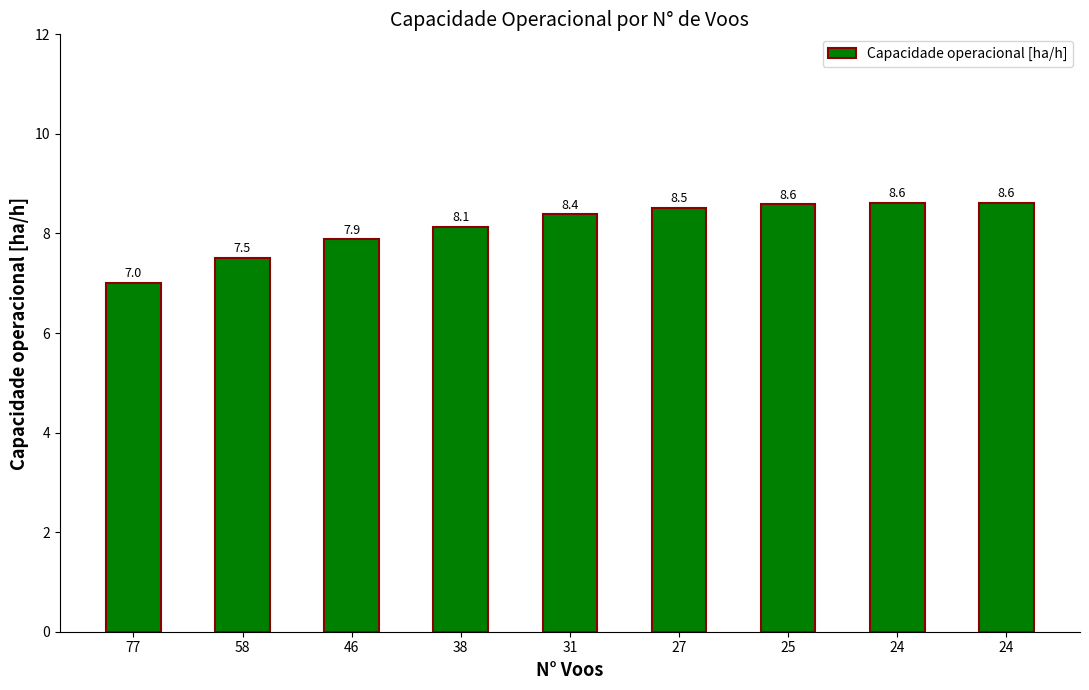

How many series are shown in this chart?

1